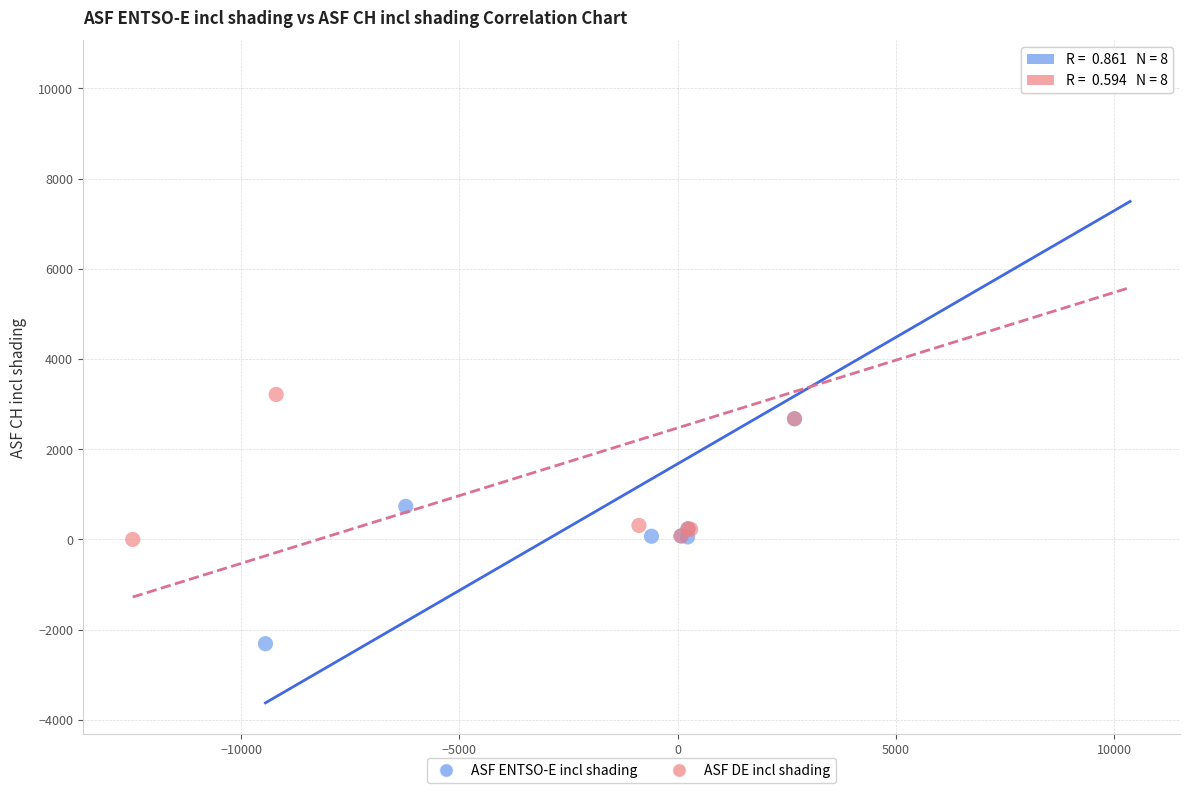

Which series reaches the minimum Y coordinate?

ASF ENTSO-E incl shading